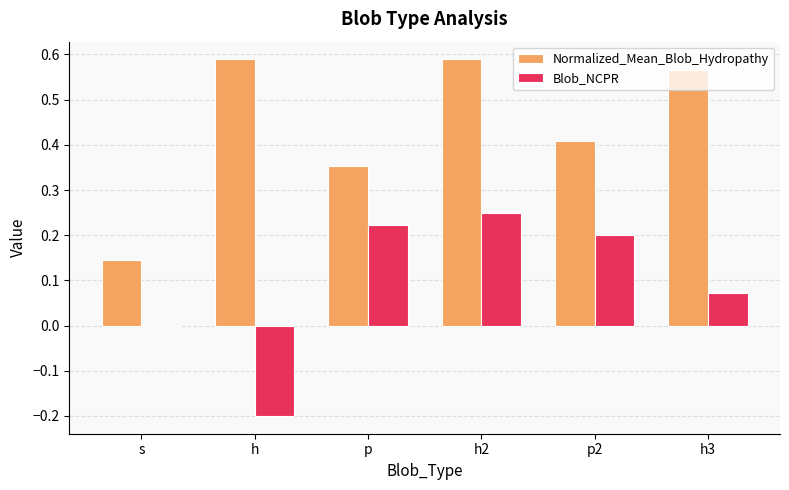

How many series are shown in this chart?

2